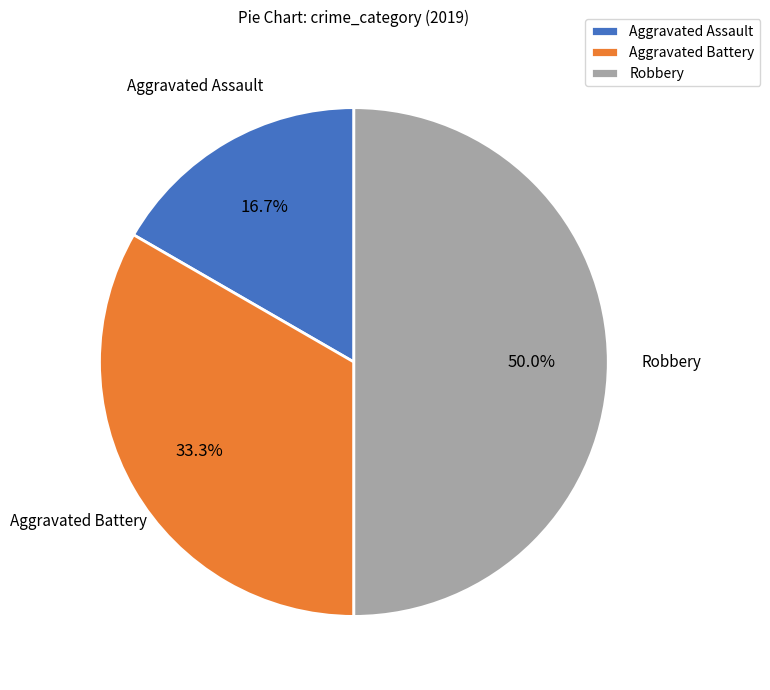

Combined, what portion of the pie is Robbery and Aggravated Battery?

83.3%